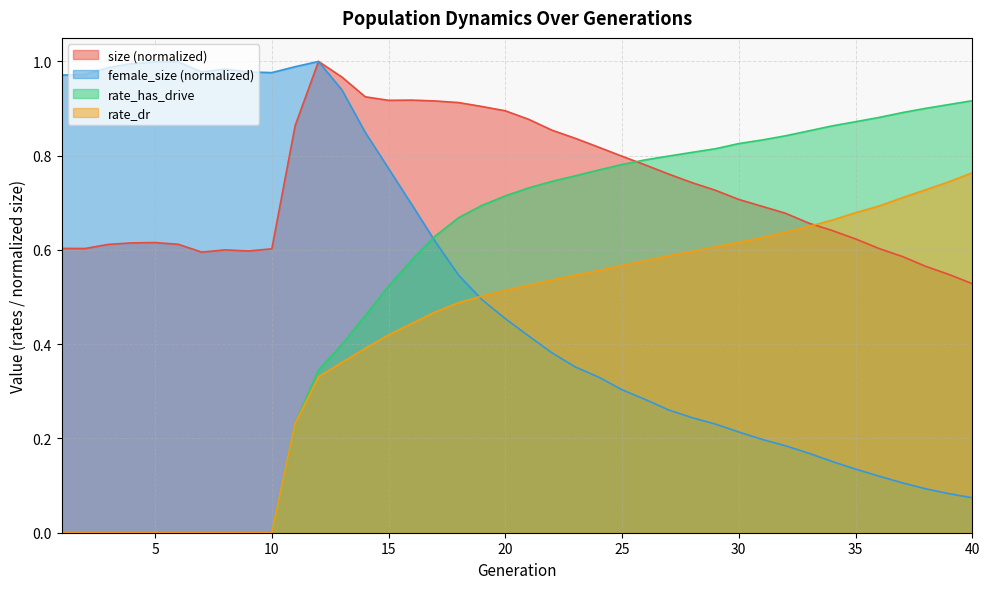

Where do rate_has_drive and female_size first cross each other?

16 and 17